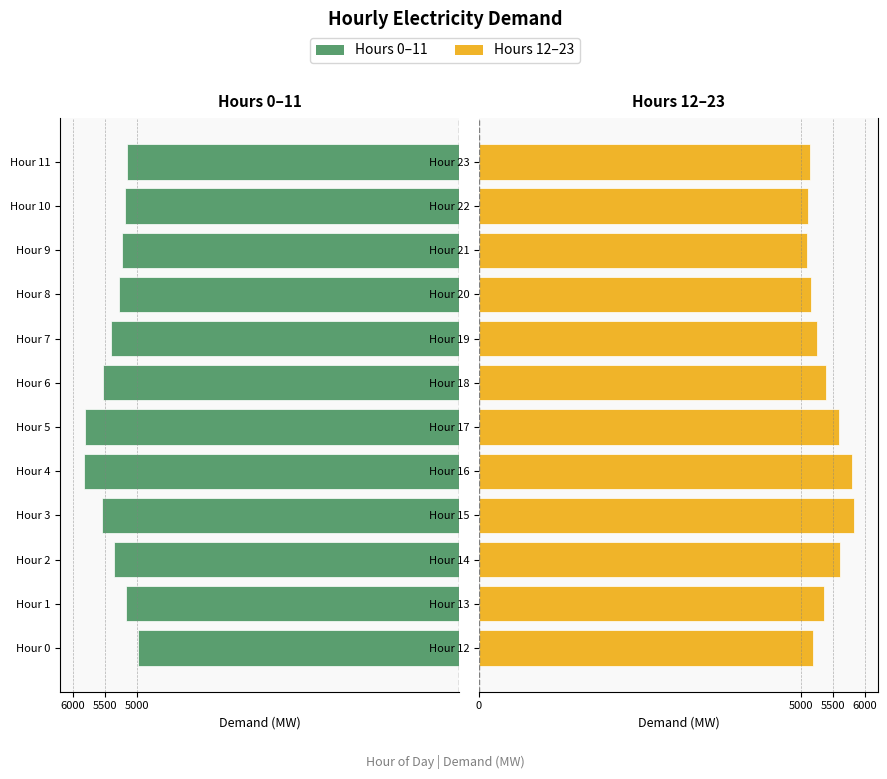

What is the label of the 6th bar from the left?

5